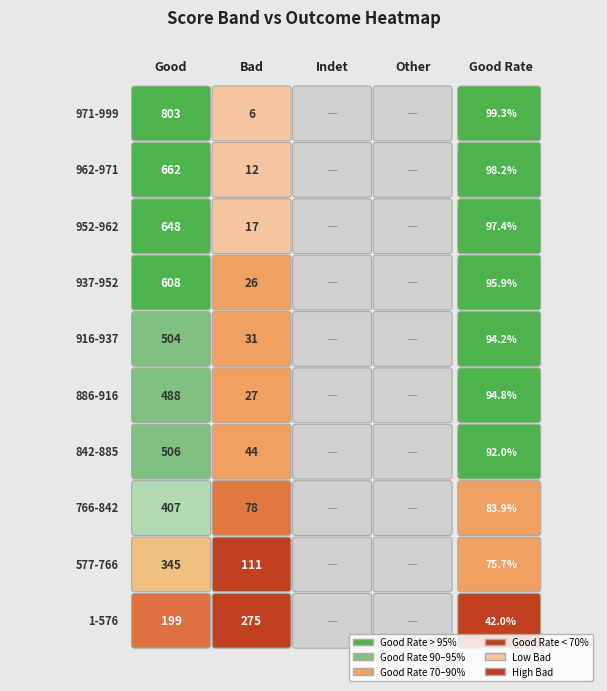

Reading left to right, transcribe all the data shown in this chart.

971-999: 803	6	0	0
962-971: 662	12	0	0
952-962: 648	17	0	0
937-952: 608	26	0	0
916-937: 504	31	0	0
886-916: 488	27	0	0
842-885: 506	44	0	0
766-842: 407	78	0	0
577-766: 345	111	0	0
1-576: 199	275	0	0